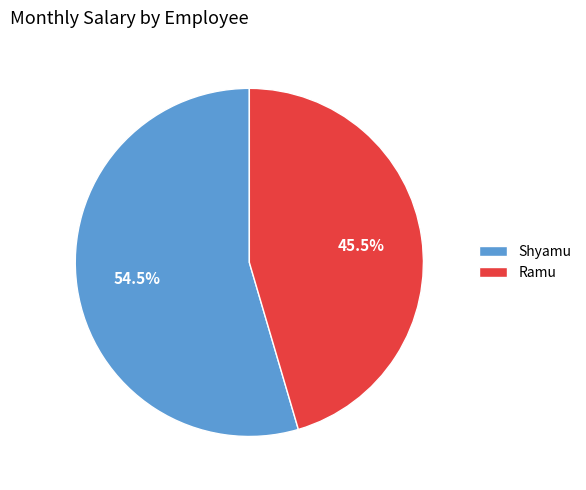

What is the ratio of the value at Ramu to the value at Shyamu?

0.8